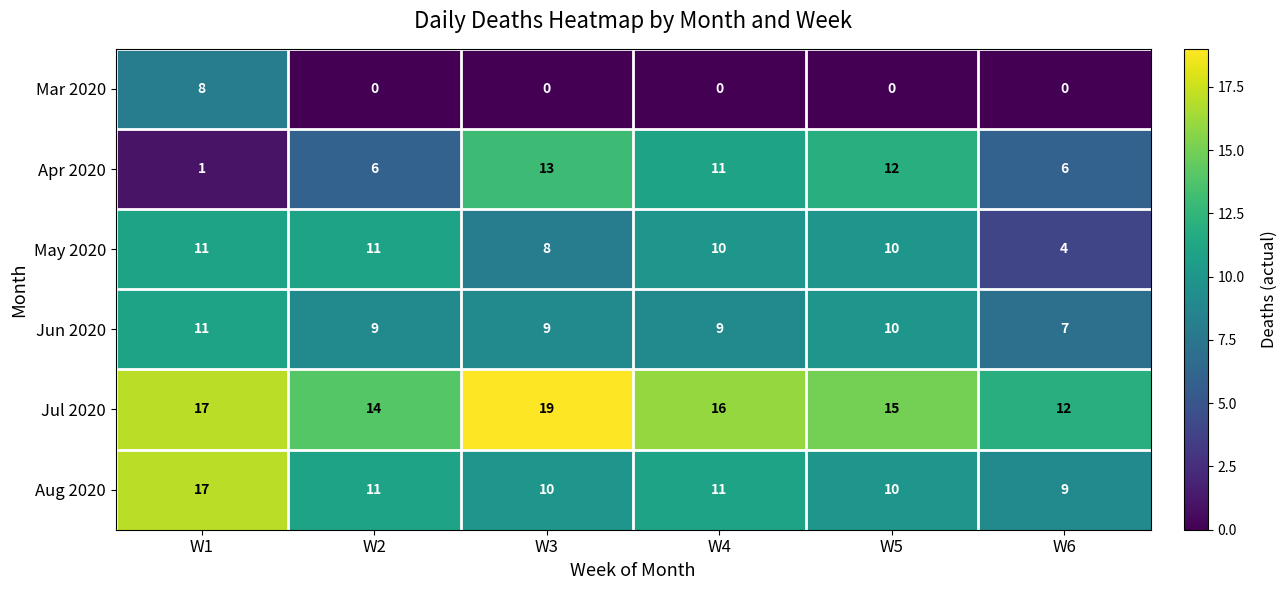

What is the sum of the Jul 2020 values at W3 and W4?

35